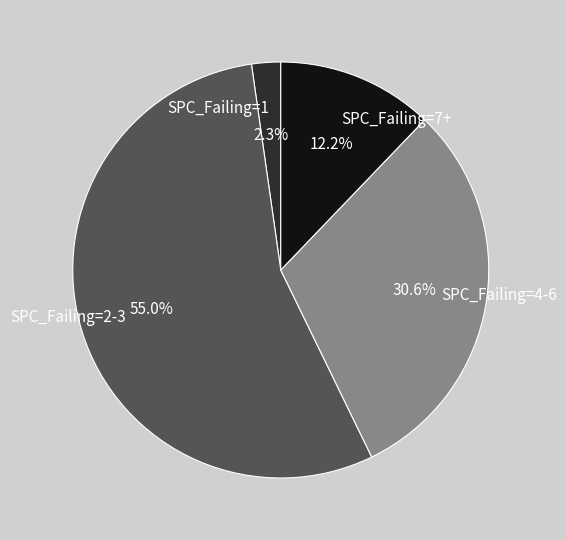

How many slices are in this pie chart?

4